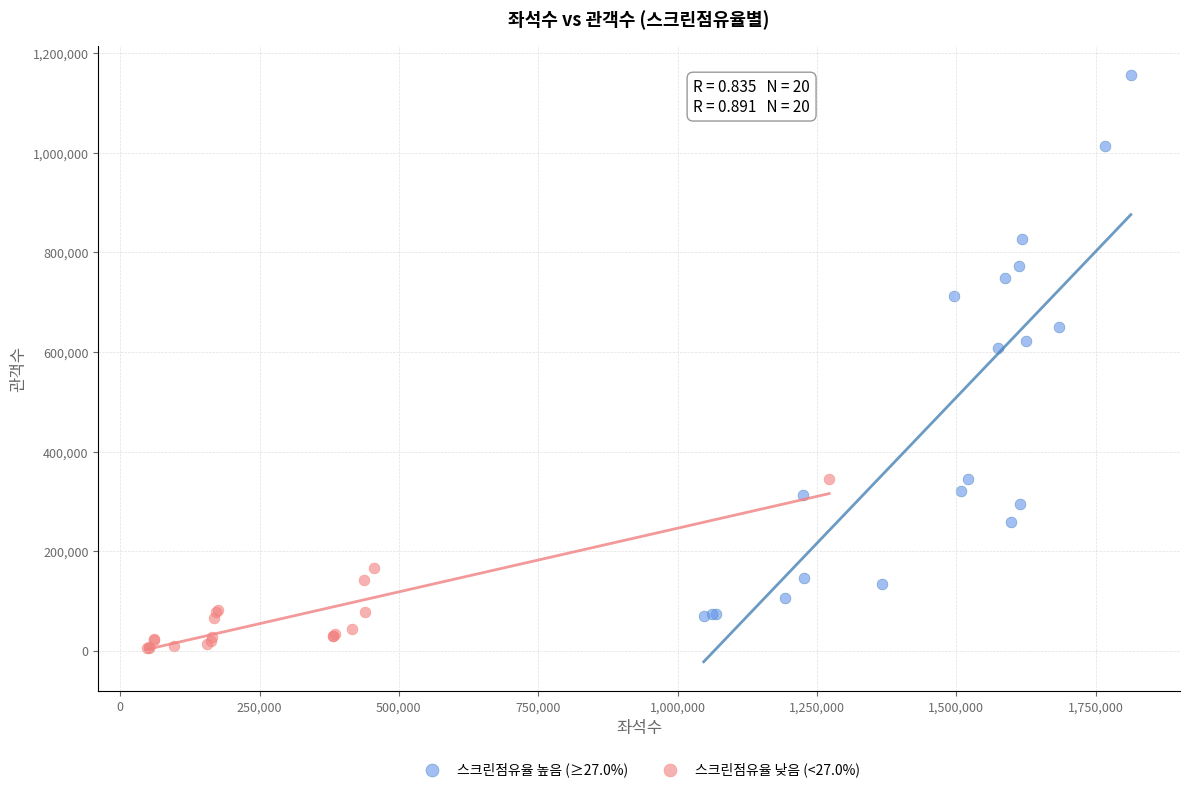

Which series has the largest Y range (max minus min)?

스크린점유율 높음 (≥27.0%)